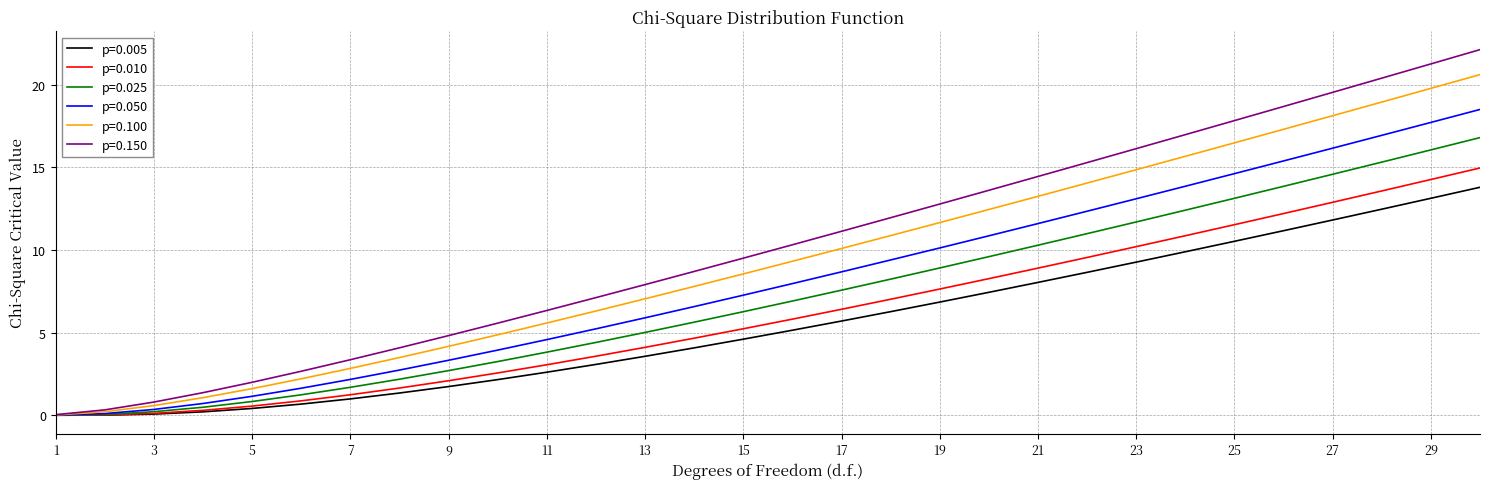

List the series in order of their peak value, highest first.

p=0.150, p=0.100, p=0.050, p=0.025, p=0.010, p=0.005